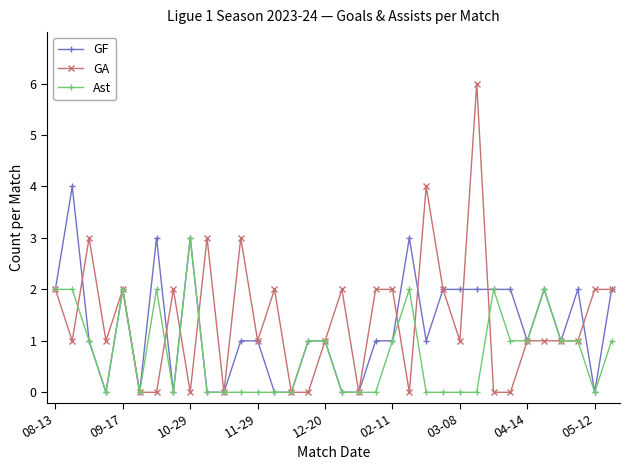

True or false: GA has more than 1 points higher than both neighbors.

True